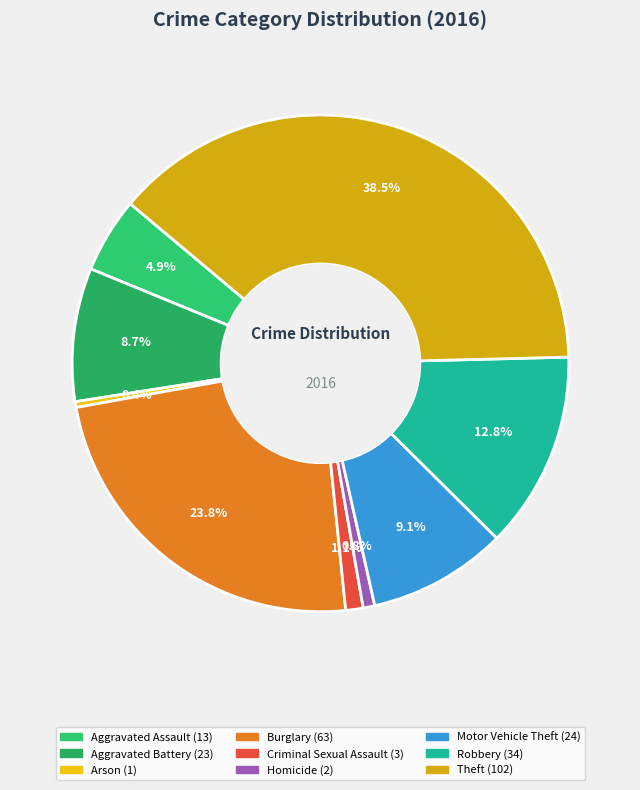

What percentage is the Burglary slice, to the nearest percent?

24%